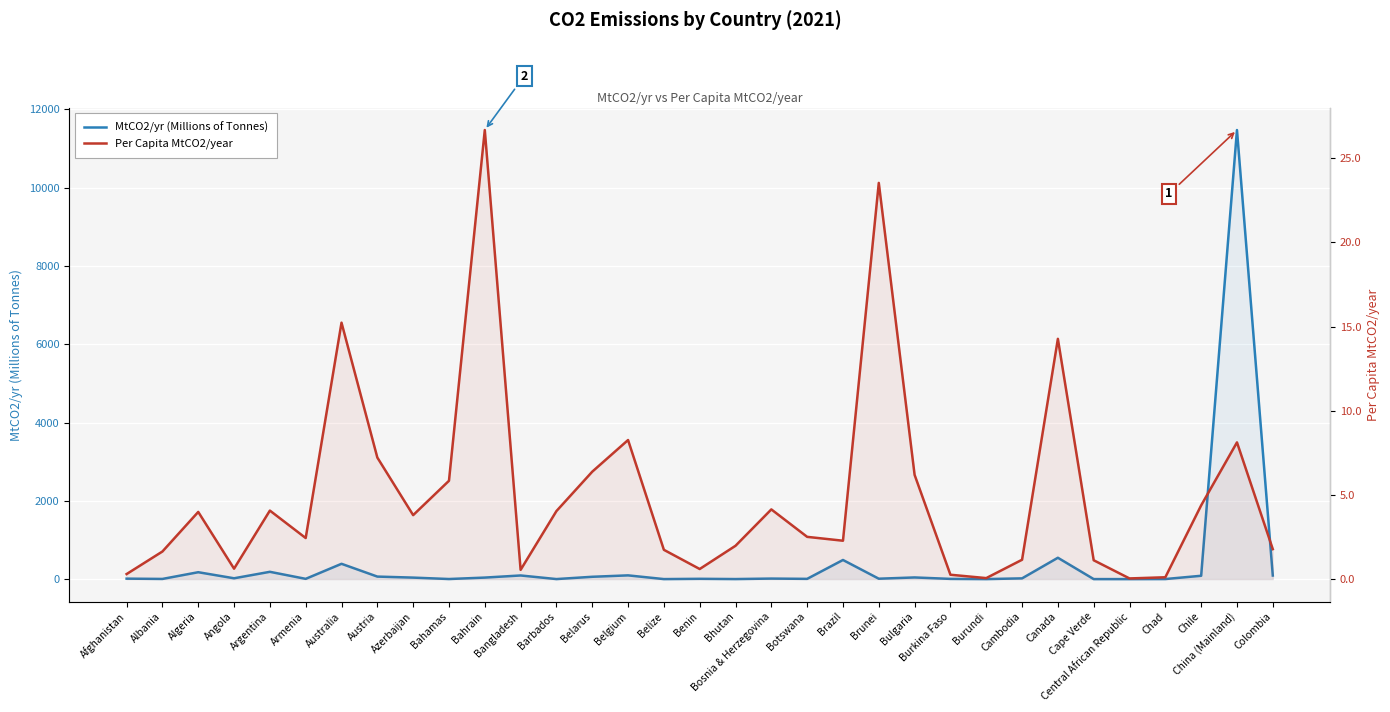

Reading left to right, extract all data points from this chart.

MtCO2/yr (Millions of Tonnes): 11.9	4.6	176.3	21.4	186.5	6.8	391.2	64.6	38.5	2.4	39.0	93.2	1.1	59.6	95.7	0.7	7.8	1.5	13.6	6.5	488.9	10.5	42.6	5.7	0.7	19.0	545.6	0.7	0.2	1.9	85.4	11472.4	91.7
Per Capita MtCO2/year: 0.3	1.6	4.0	0.6	4.1	2.4	15.2	7.2	3.8	5.8	26.7	0.6	4.0	6.4	8.3	1.7	0.6	2.0	4.1	2.5	2.3	23.5	6.2	0.3	0.1	1.1	14.3	1.1	0.0	0.1	4.4	8.1	1.8